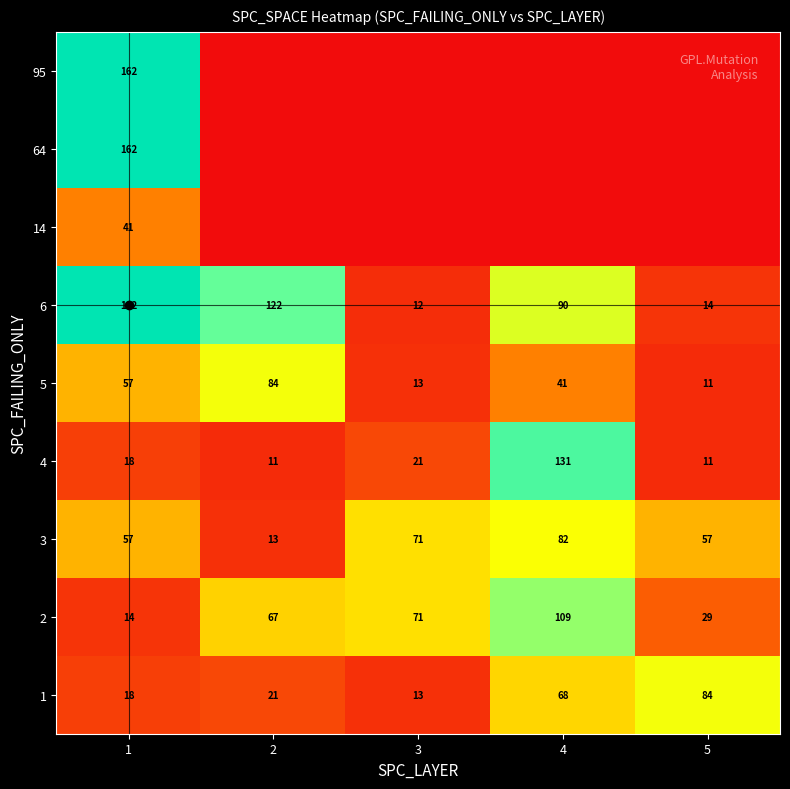

What is the difference between the maximum and minimum values in the 1 series?

71